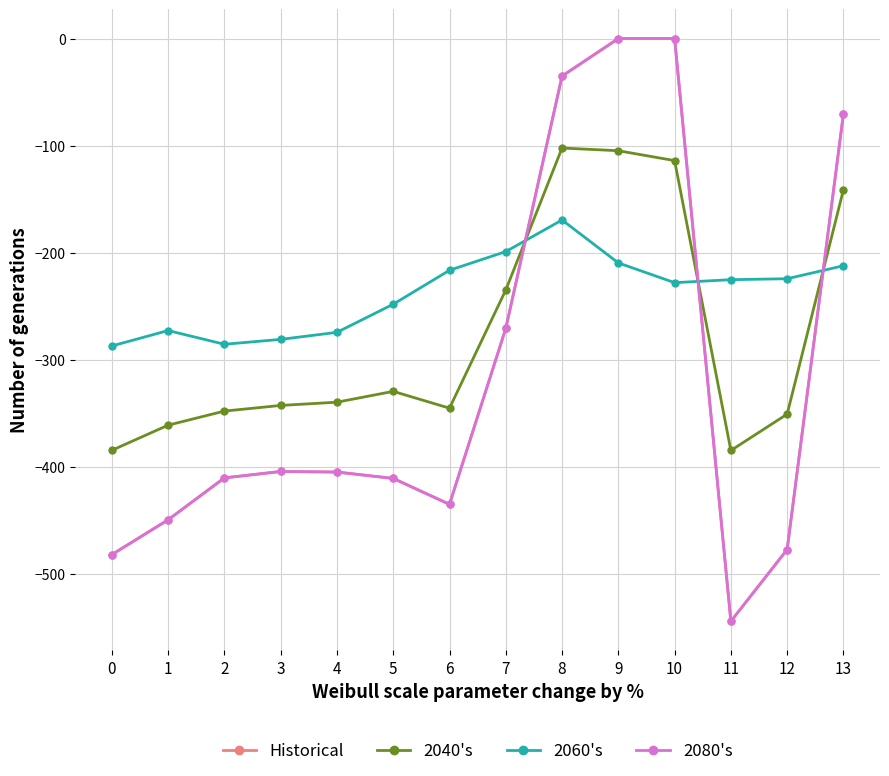

Which category has the lowest value across all series?

11